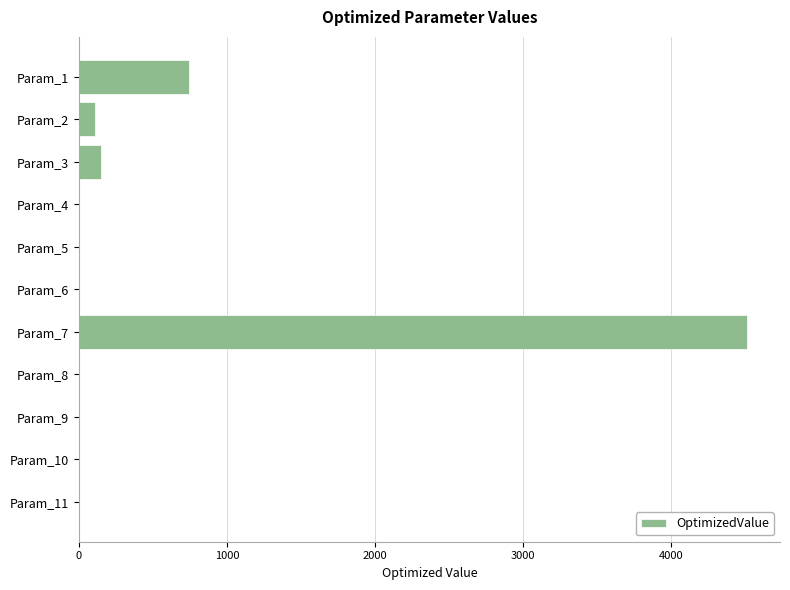

What is the greatest value displayed?

4508.3